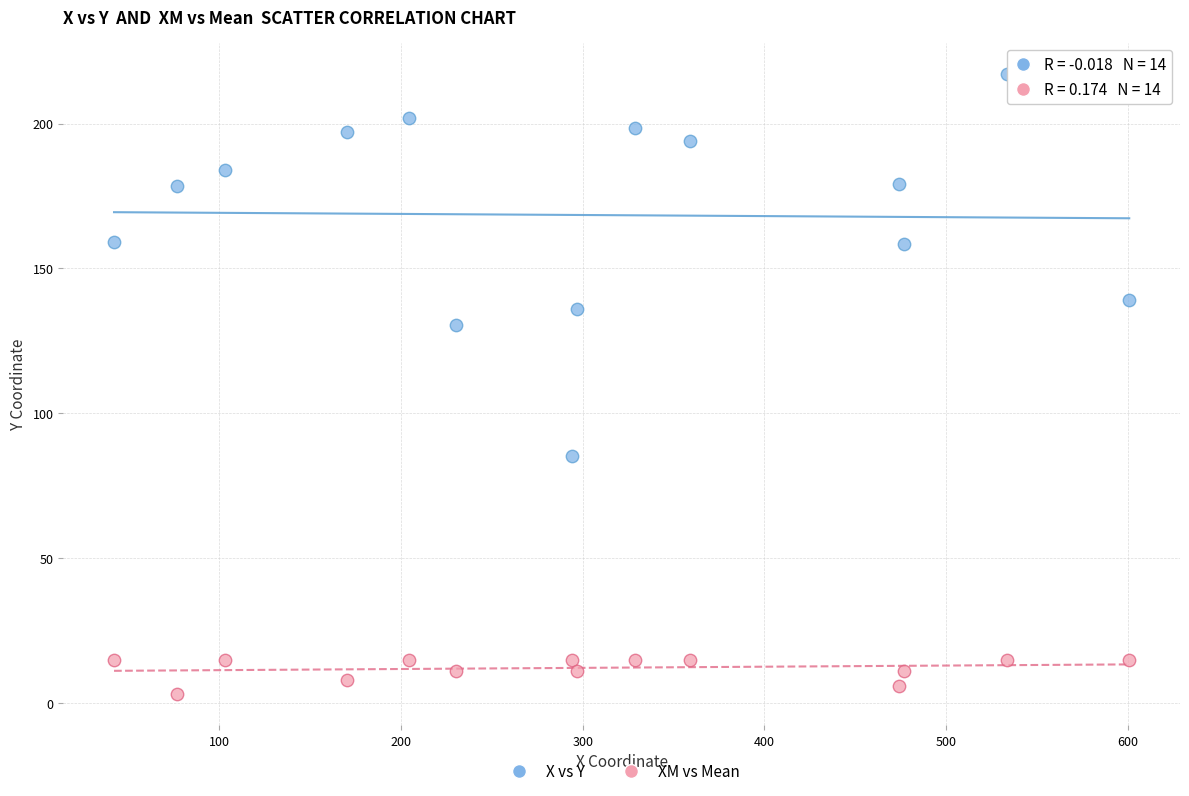

Which series contains the lowest Y value?

XM vs Mean